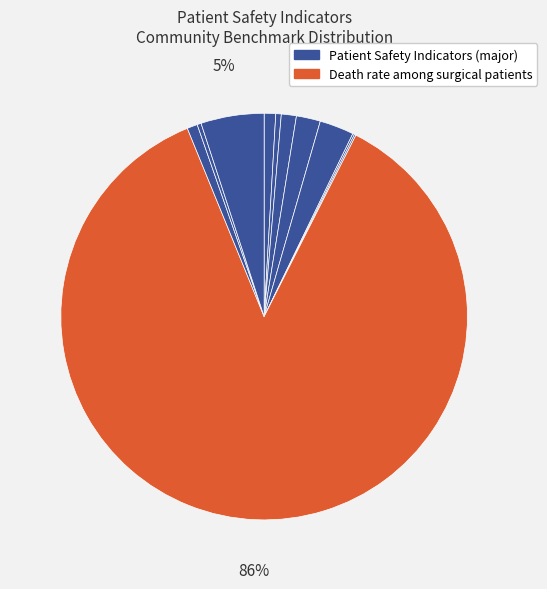

Count the number of slices in the pie.

11